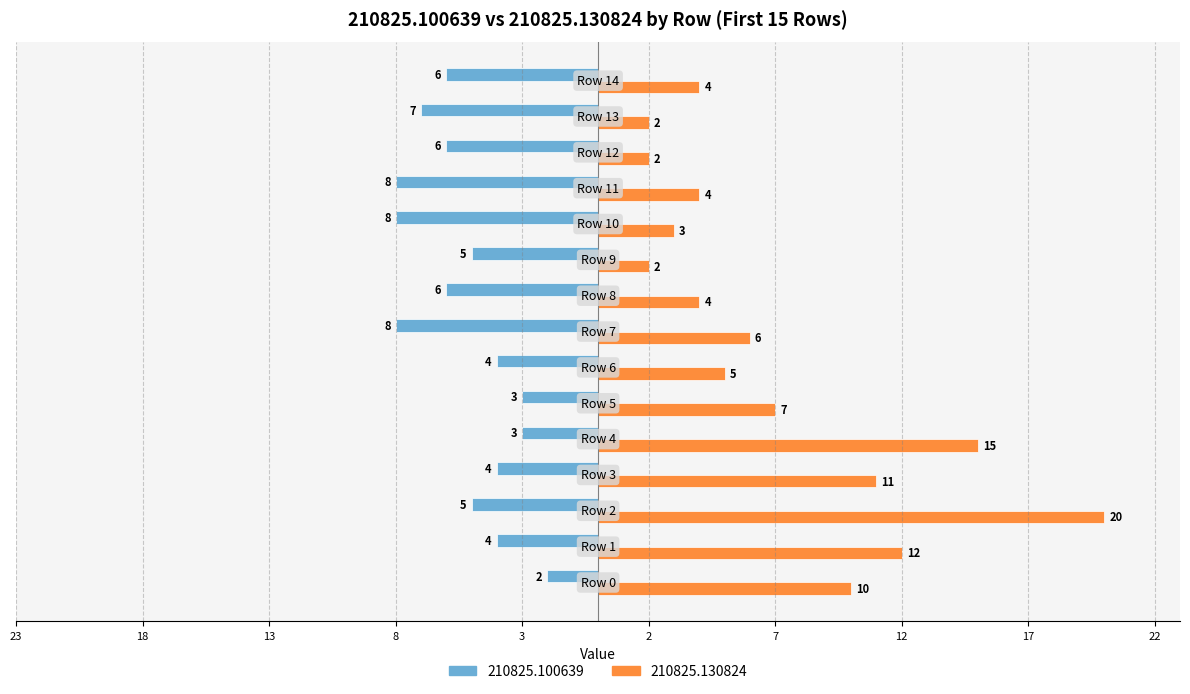

What are all the series names shown in the legend?

210825.100639, 210825.130824